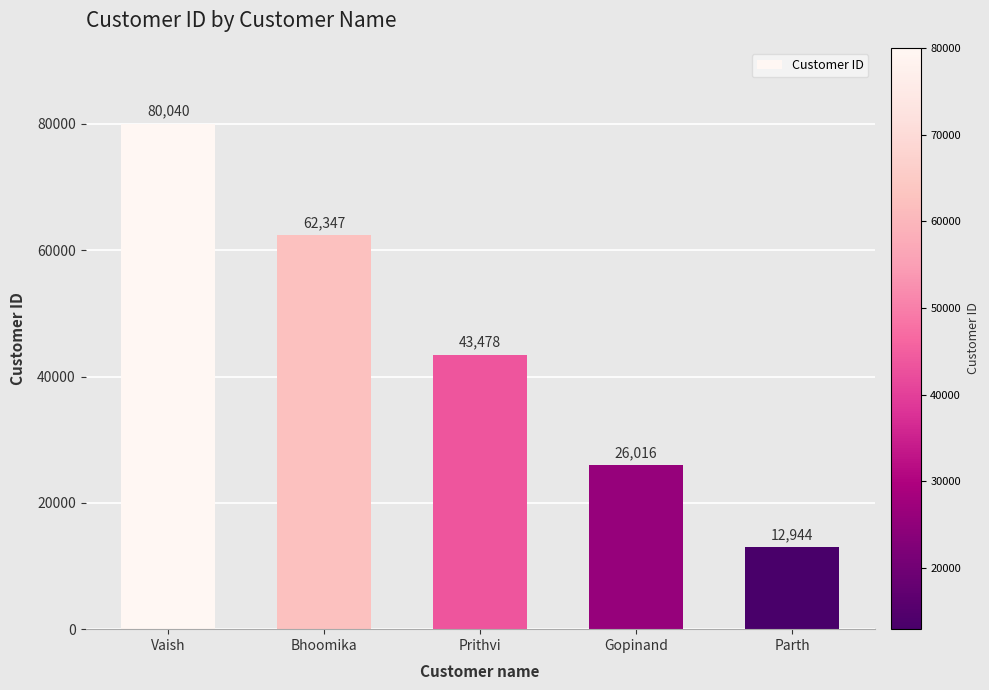

At which category does the chart reach its minimum across all series?

Parth